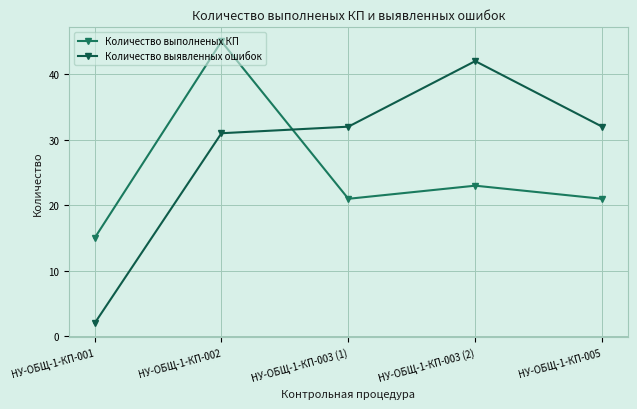

List the series in order of their peak value, highest first.

Количество выполненых КП, Количество выявленных ошибок